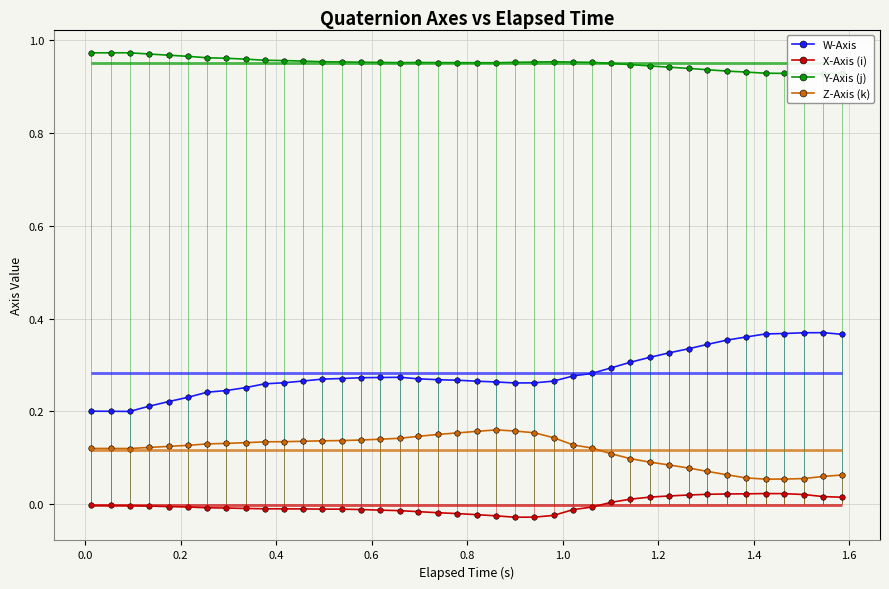

True or false: Z-Axis (k) and Y-Axis (j) intersect in this chart.

False